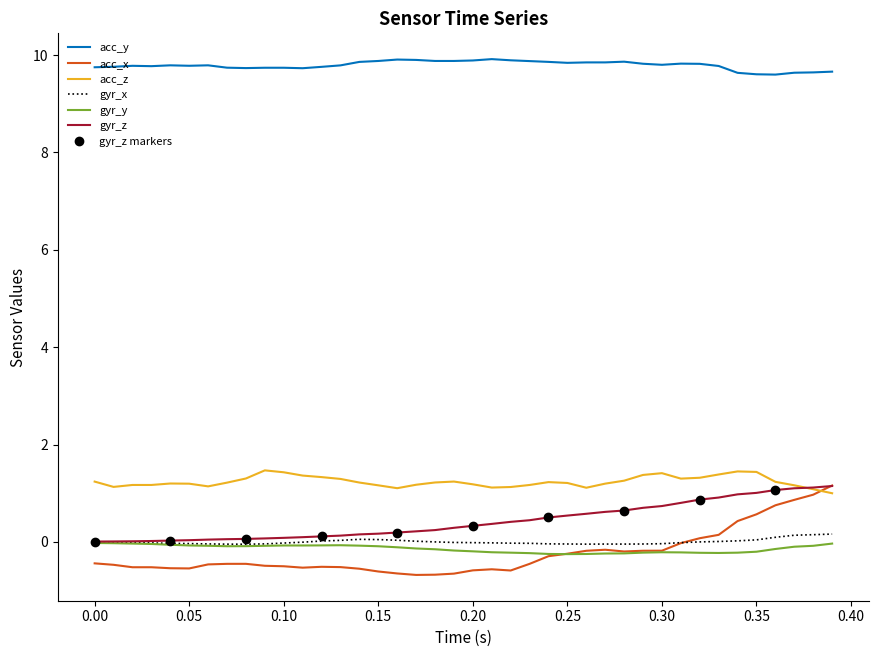

Which series has the largest range (max minus min)?

acc_x